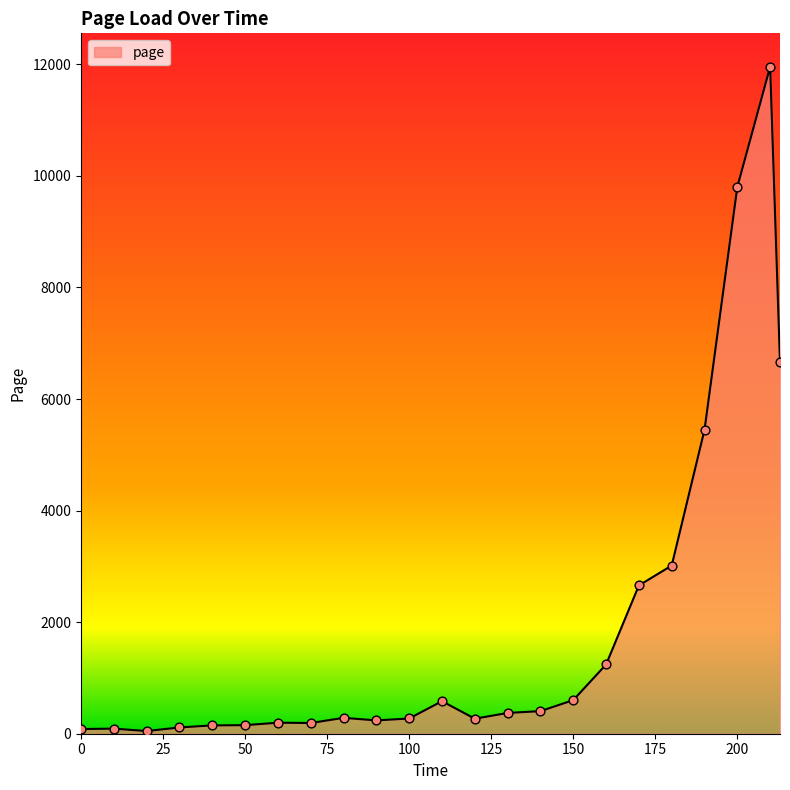

What is the difference between the maximum and minimum values?

11909.2